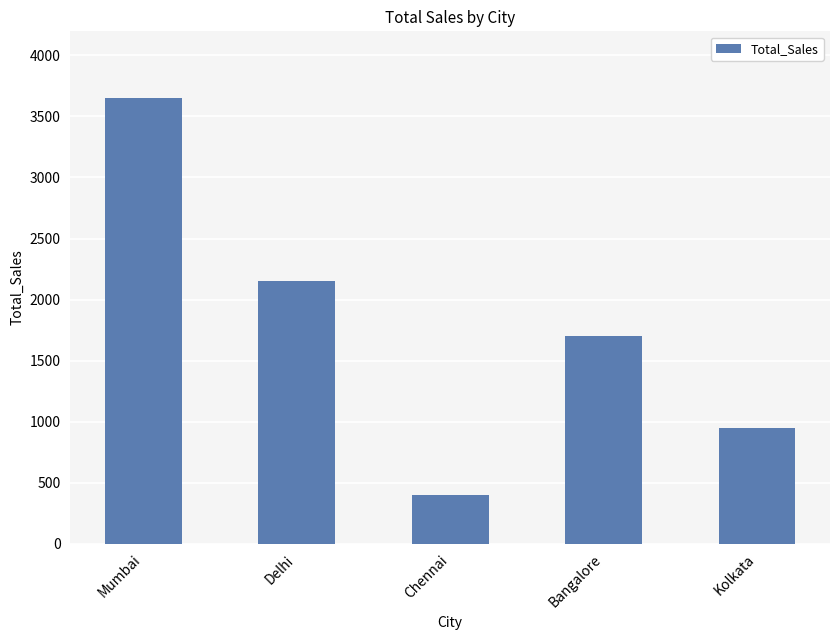

What position from the right is Delhi?

4